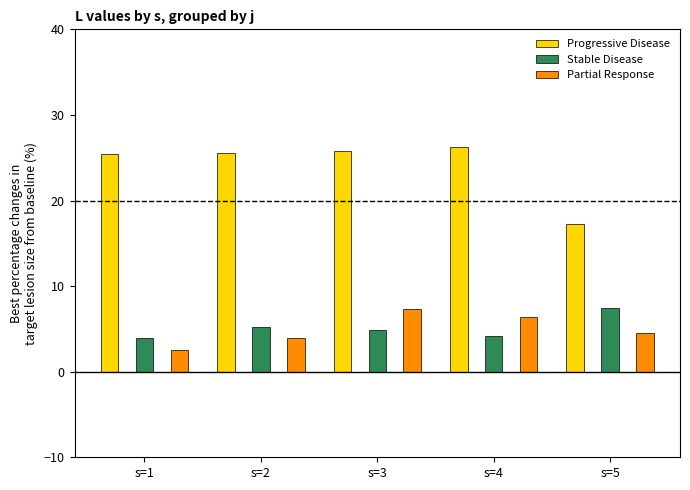

How many bars are there in each group?

3